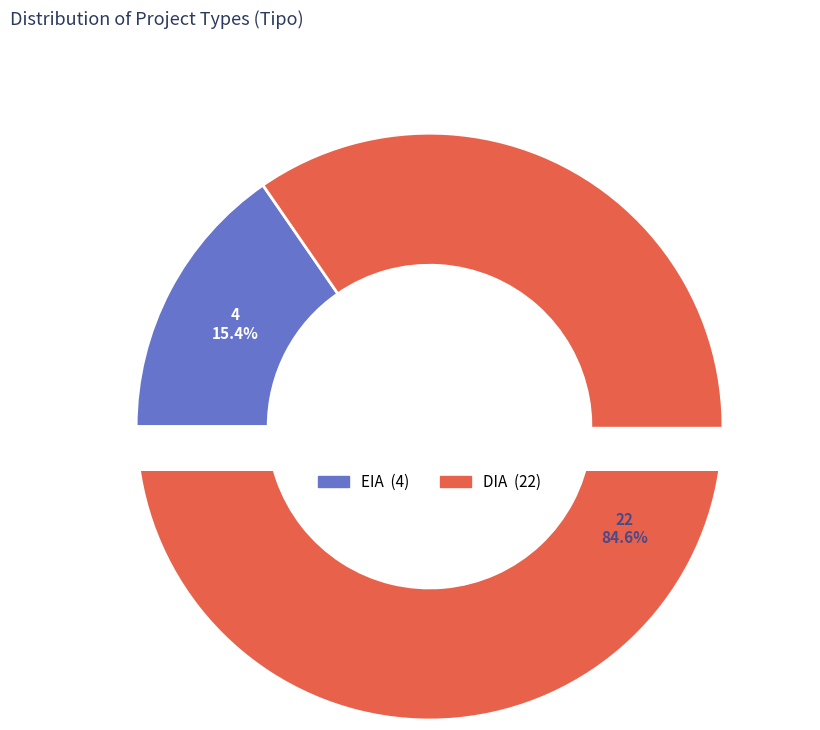

Which category has the smallest portion of the pie?

EIA